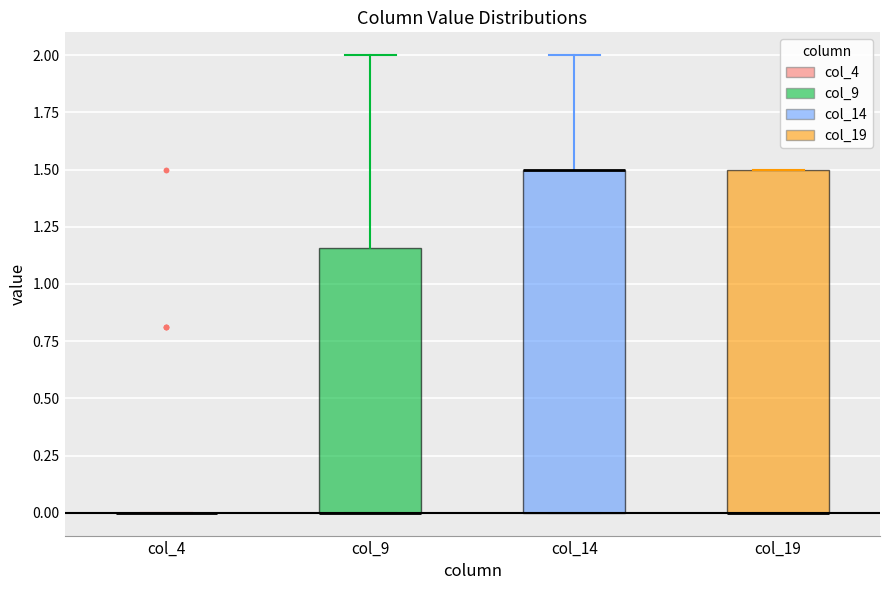

Where is the lower edge of the box for col_19 on the y-axis? The values are not printed on the chart, so give them approximately, as read against the axis.

0.00